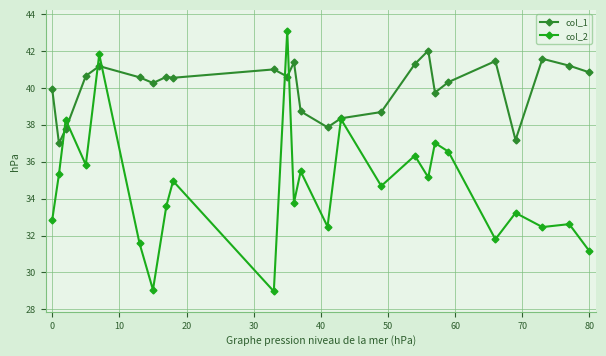

What is the value of the col_1 point at the 8th from the left?

40.6